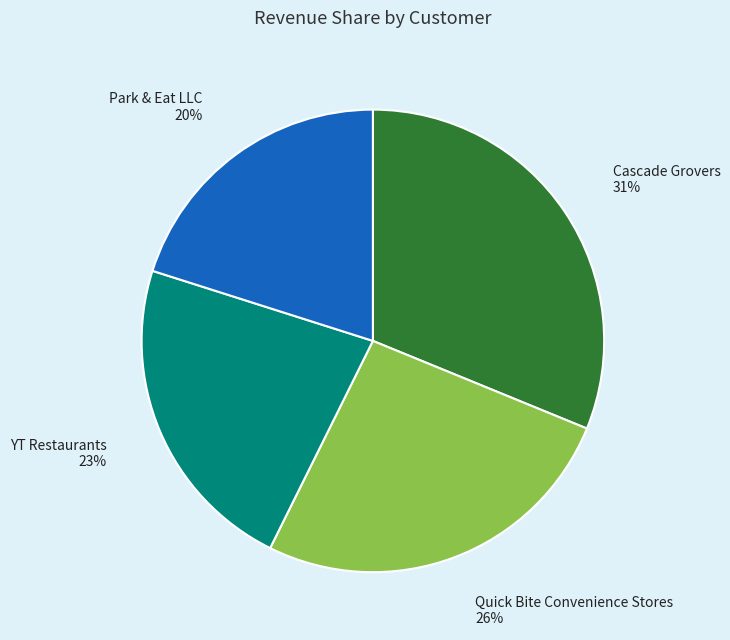

Does any single category account for the majority?

No